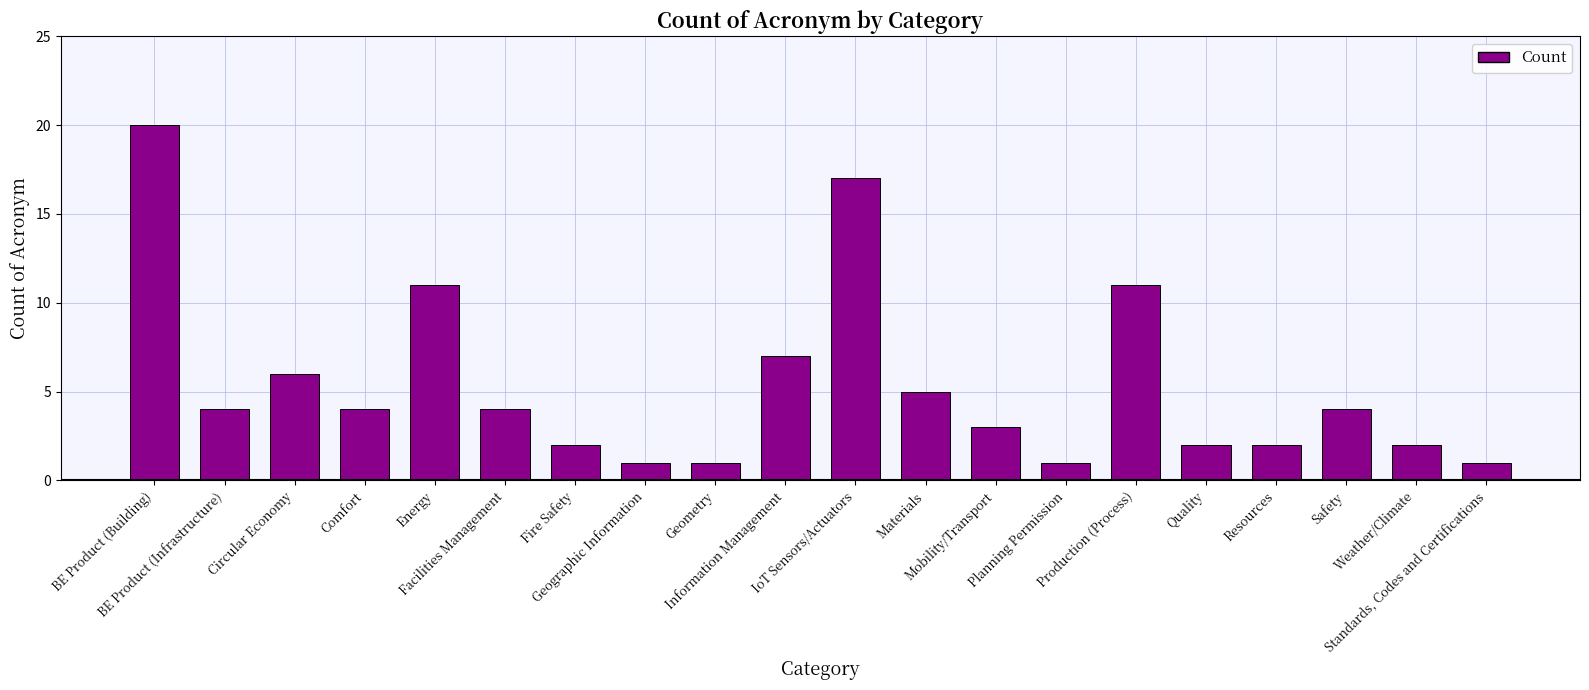

Which has a higher value, Comfort or Planning Permission?

Comfort